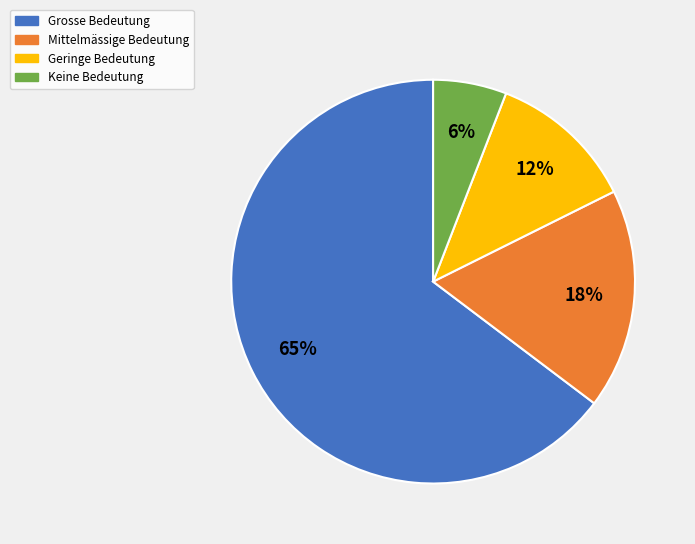

Does Mittelmässige Bedeutung account for over 50% of the chart?

No